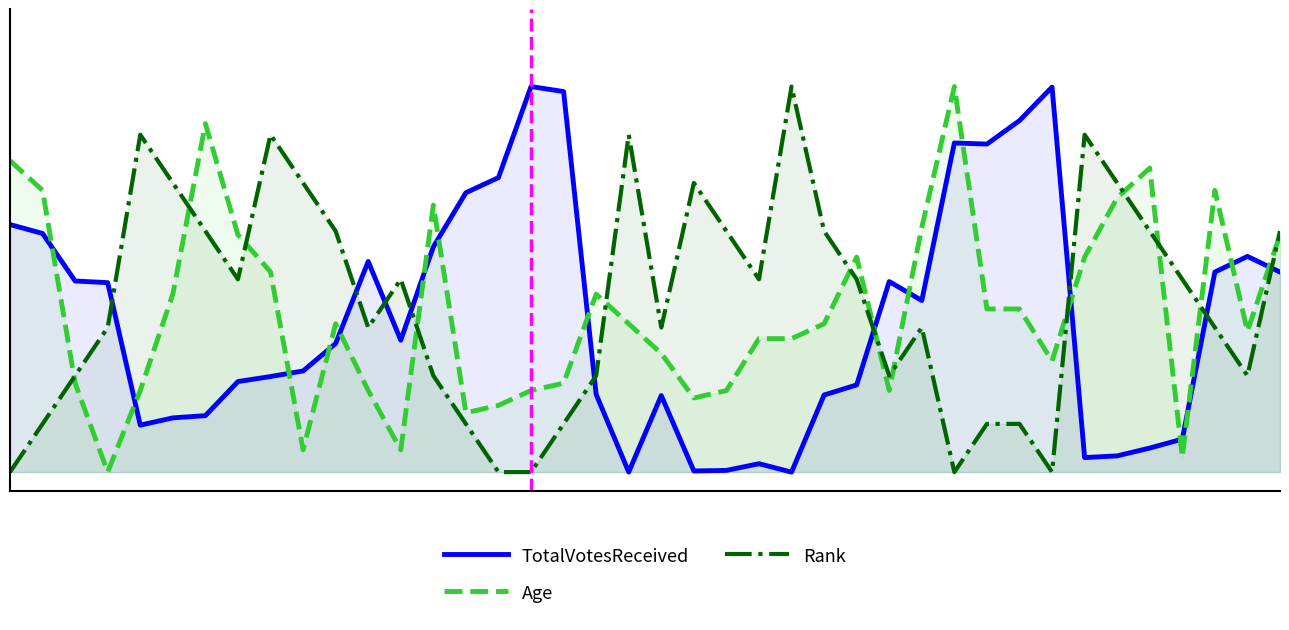

Reading left to right, list all the values displayed in this chart.

TotalVotesReceived: 0.6	0.6	0.5	0.5	0.1	0.1	0.1	0.2	0.2	0.3	0.3	0.5	0.3	0.6	0.7	0.8	1.0	1.0	0.2	0.0	0.2	0.0	0.0	0.0	0.0	0.2	0.2	0.5	0.4	0.9	0.9	0.9	1.0	0.0	0.0	0.1	0.1	0.5	0.6	0.5
Age: 0.8	0.7	0.2	0.0	0.2	0.5	0.9	0.6	0.5	0.1	0.4	0.2	0.1	0.7	0.2	0.2	0.2	0.2	0.5	0.4	0.3	0.2	0.2	0.3	0.3	0.4	0.6	0.2	0.6	1.0	0.4	0.4	0.3	0.6	0.7	0.8	0.0	0.7	0.4	0.6
Rank: 0.0	0.1	0.2	0.4	0.9	0.8	0.6	0.5	0.9	0.8	0.6	0.4	0.5	0.2	0.1	0.0	0.0	0.1	0.2	0.9	0.4	0.8	0.6	0.5	1.0	0.6	0.5	0.2	0.4	0.0	0.1	0.1	0.0	0.9	0.8	0.6	0.5	0.4	0.2	0.6